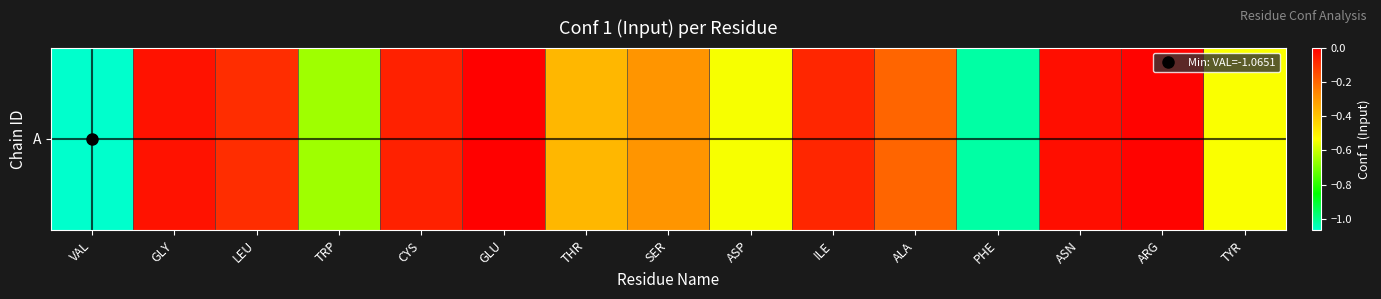

Rank the categories by value from highest to lowest.

GLU, ARG, ASN, GLY, CYS, ILE, LEU, ALA, SER, THR, TYR, ASP, TRP, PHE, VAL